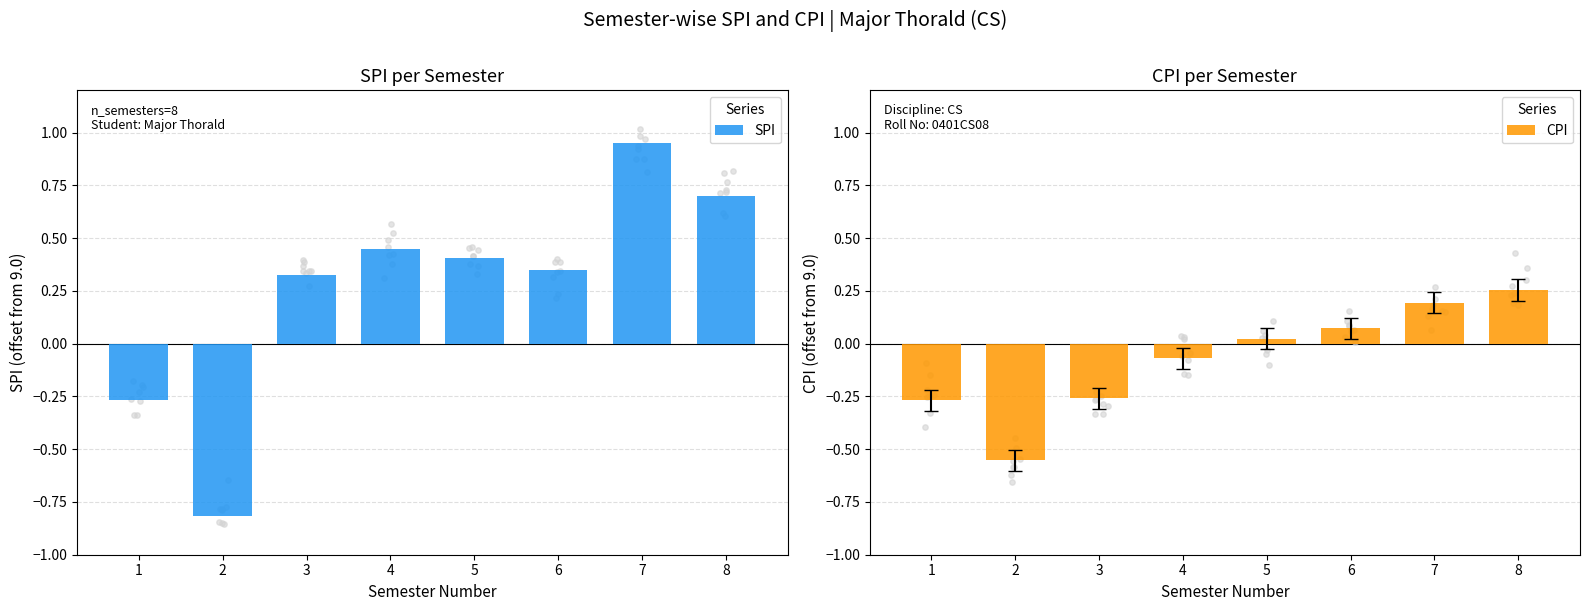

Which series contains the highest Y value?

SPI